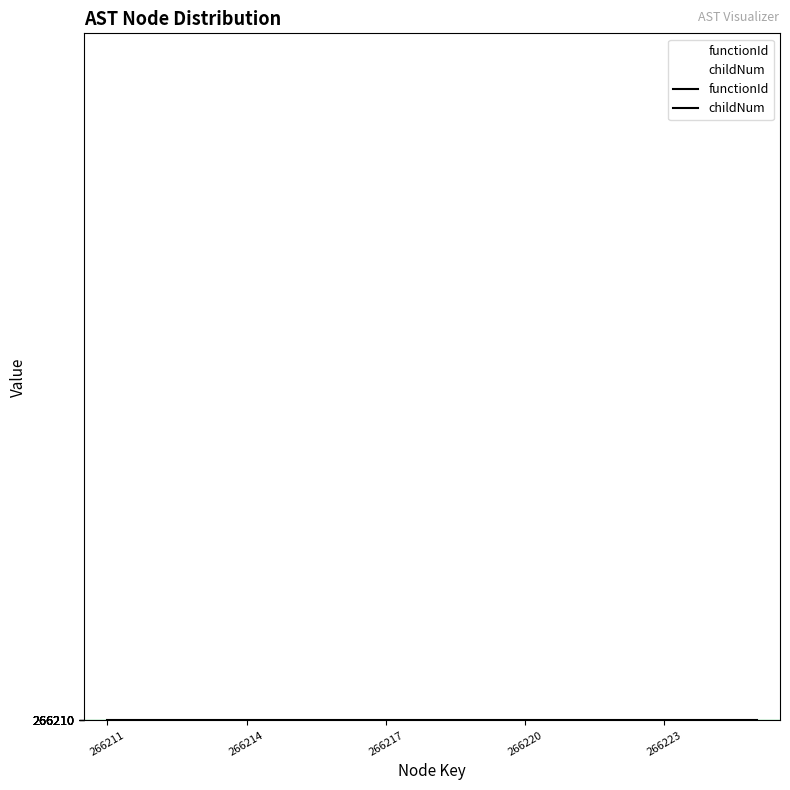

The functionId series shows 147344 at 11. True or false?

False